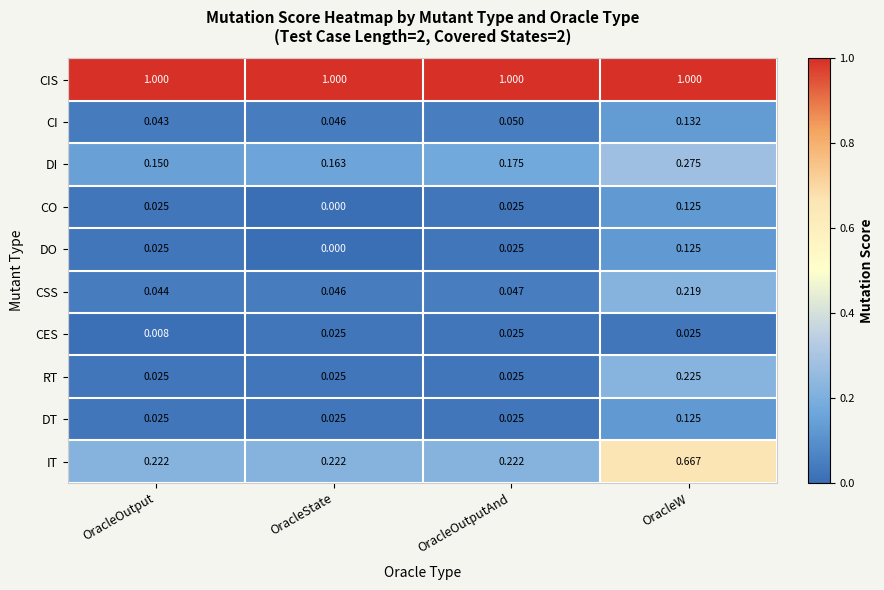

Which series has the largest total across all categories?

CIS